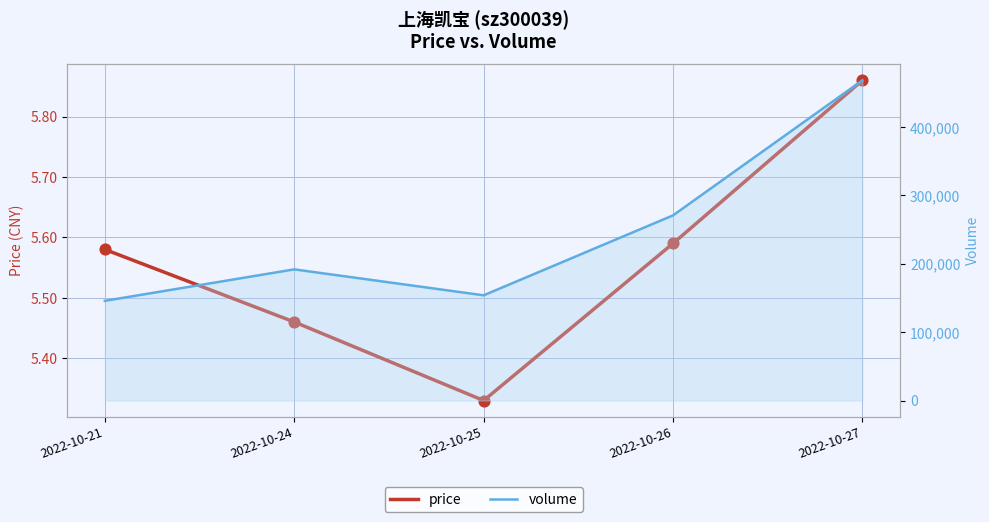

Which series has the largest total across all categories?

volume